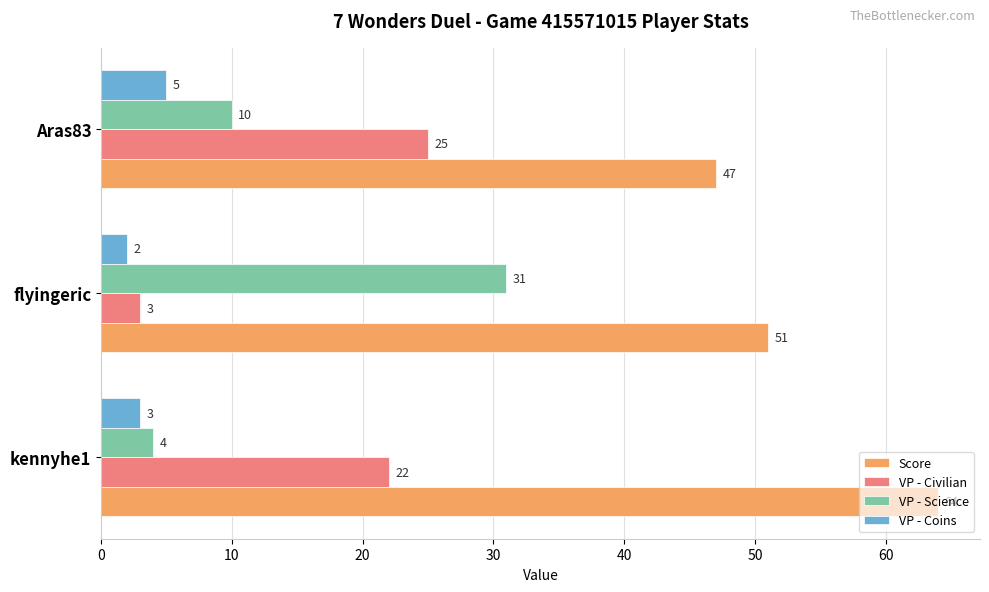

Where is Score nearest to the value 55?

flyingeric